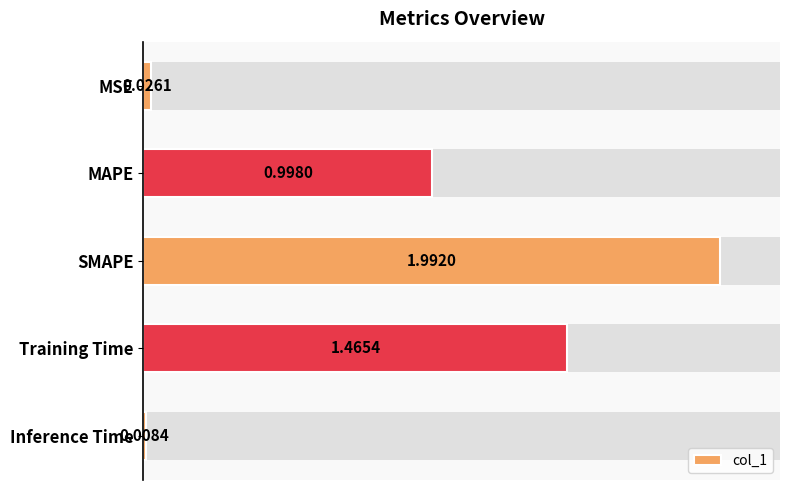

Reading left to right, what are all the values shown in this chart?

0.0	1.0	2.0	1.5	0.0